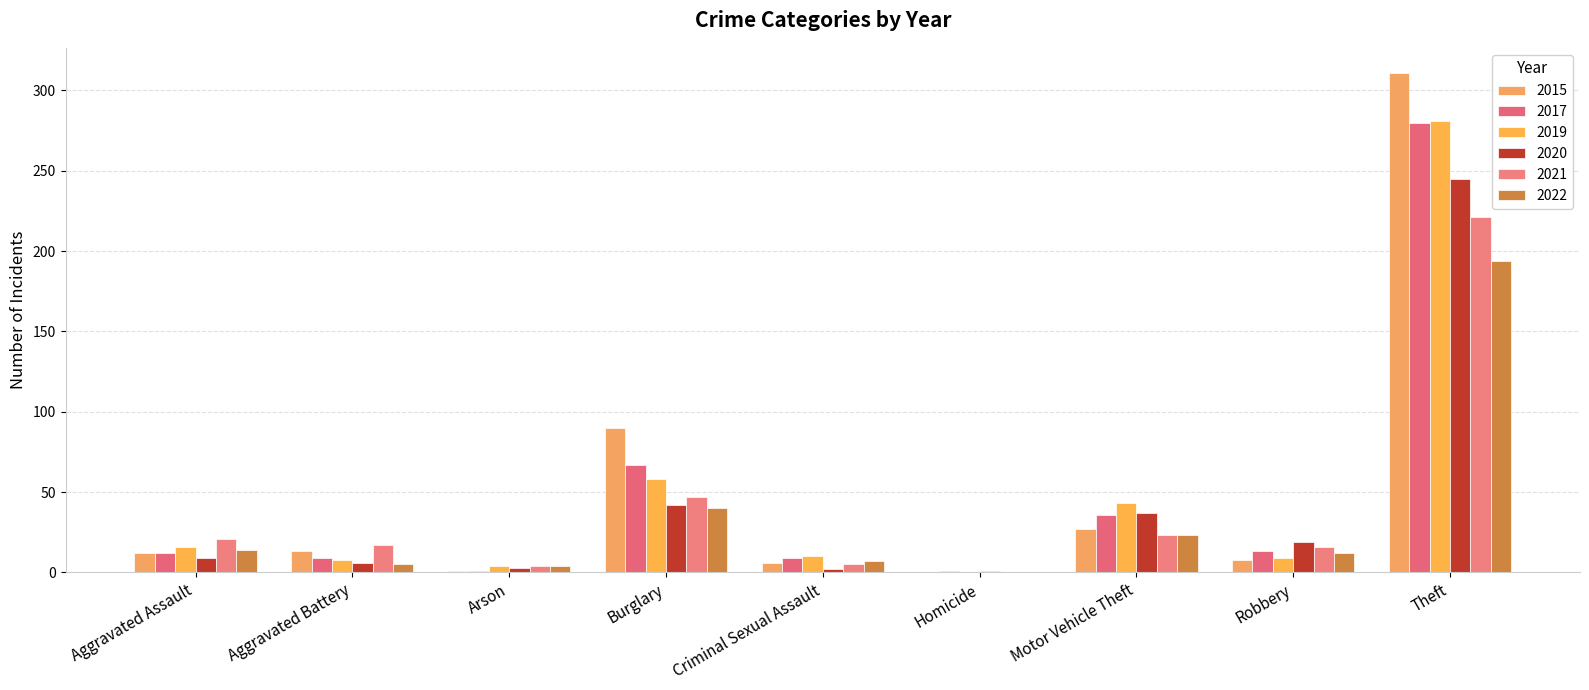

How many groups of bars are there?

9